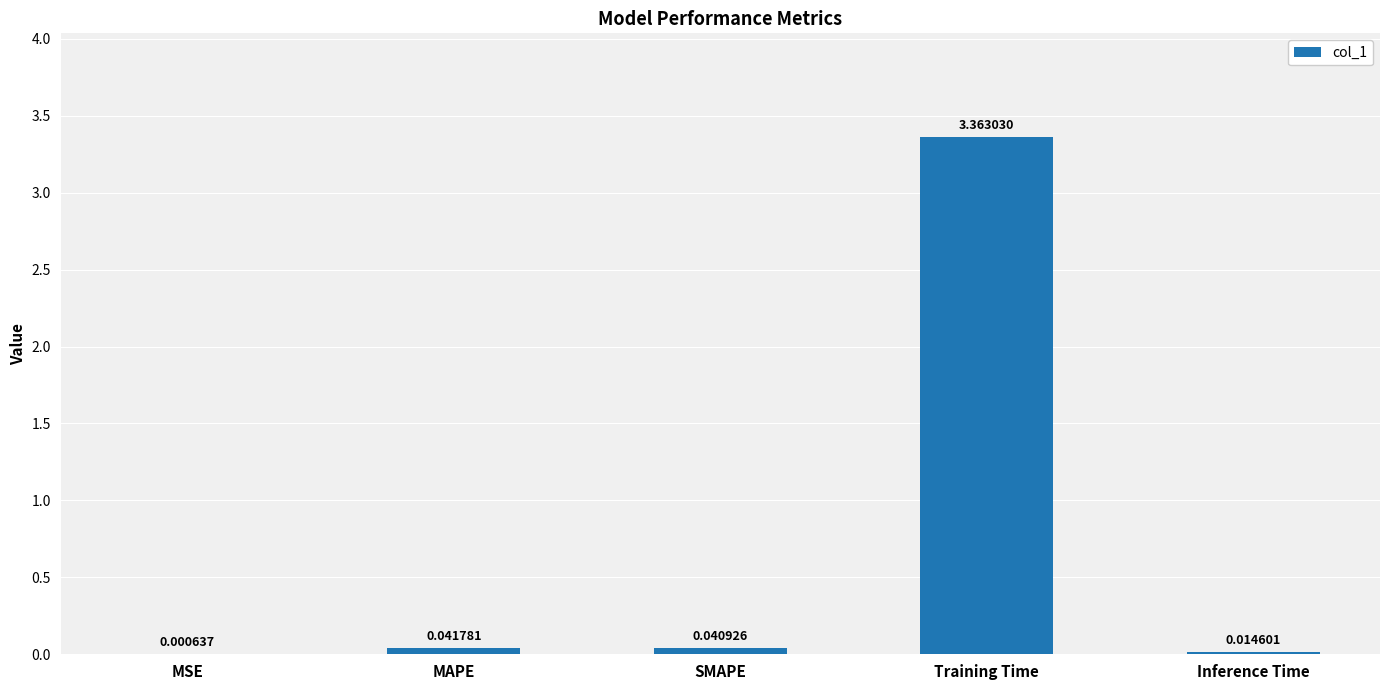

Where is the data nearest to the value 1?

MAPE